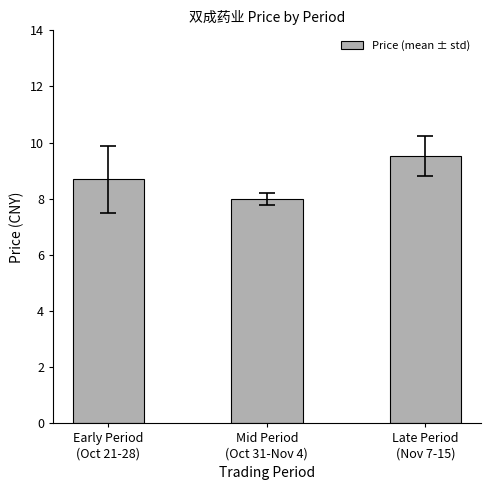

Is it true that the value at Late Period
(Nov 7-15) is 9.5?

True